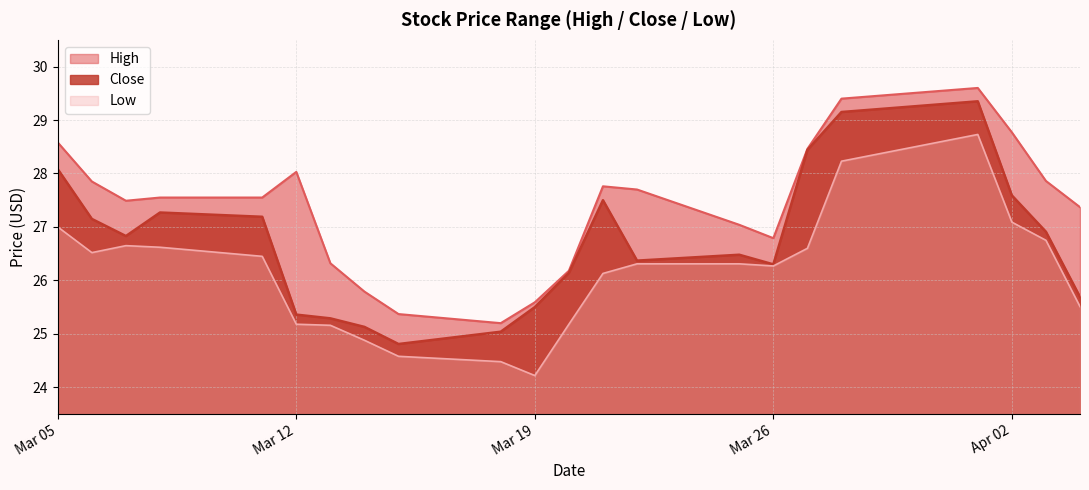

How many data points in Low are less than 26?

8